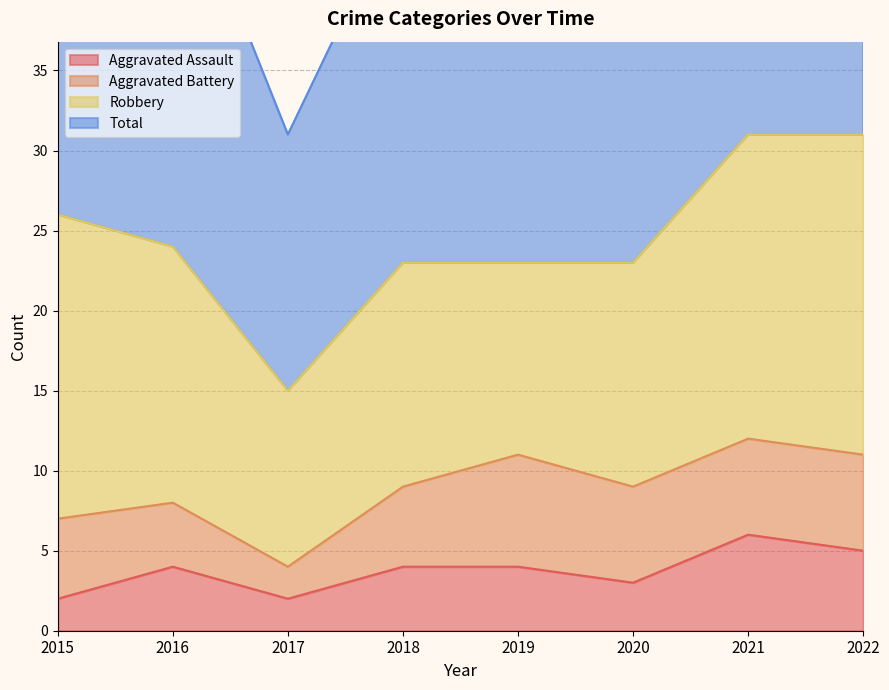

True or false: Total and Aggravated Assault intersect in this chart.

False